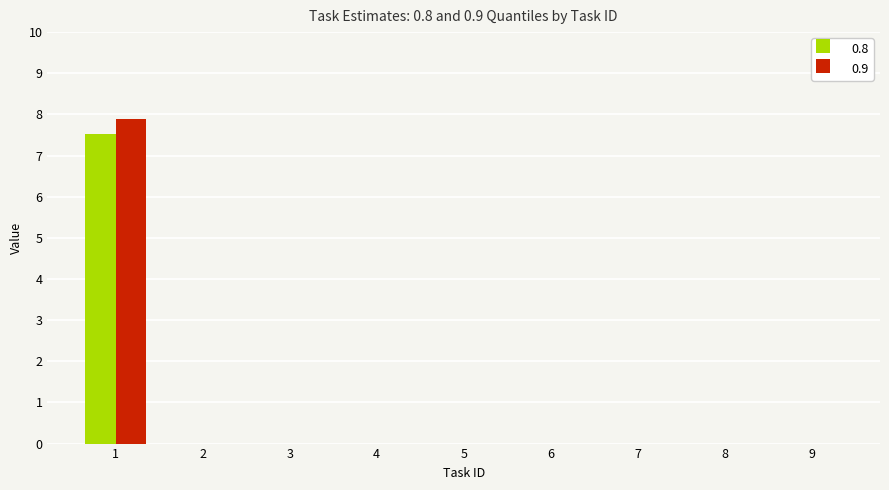

What is the sum of all 0.8 values?

7.5